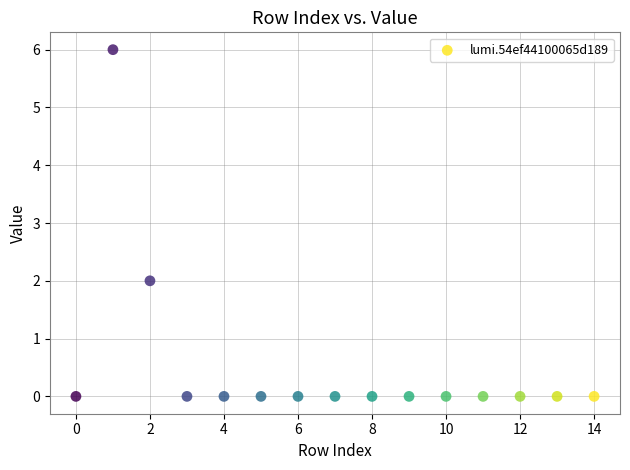

What is the range of X values (max minus min)?

14